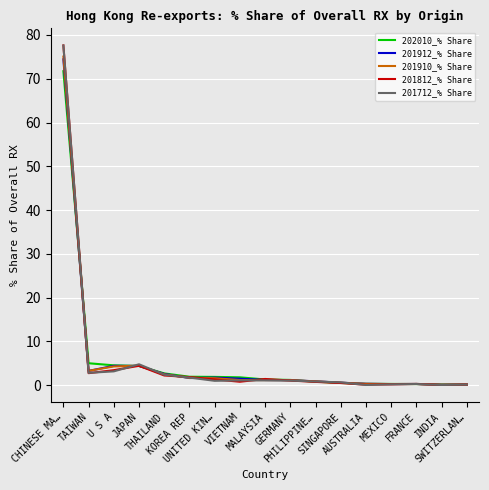

Does the chart display data point markers on the line(s)?

No